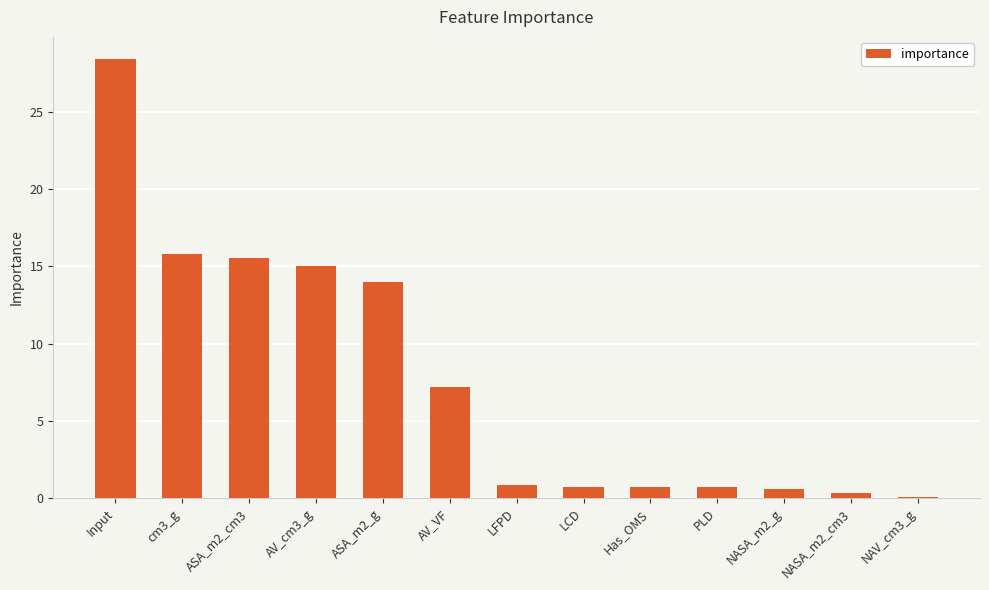

What is the maximum value shown in the chart?

28.4